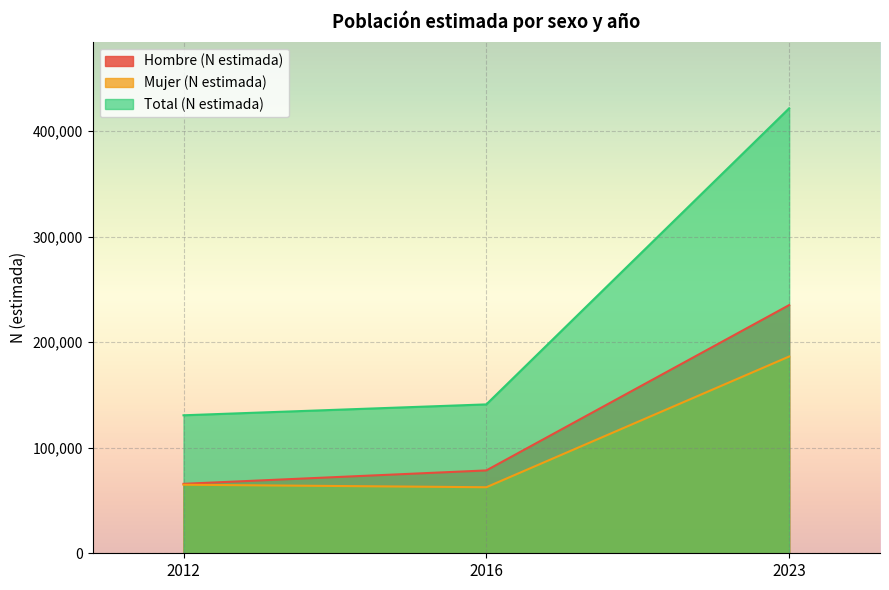

What is the value of the Mujer (N estimada) point at the 1st from the left?

64936